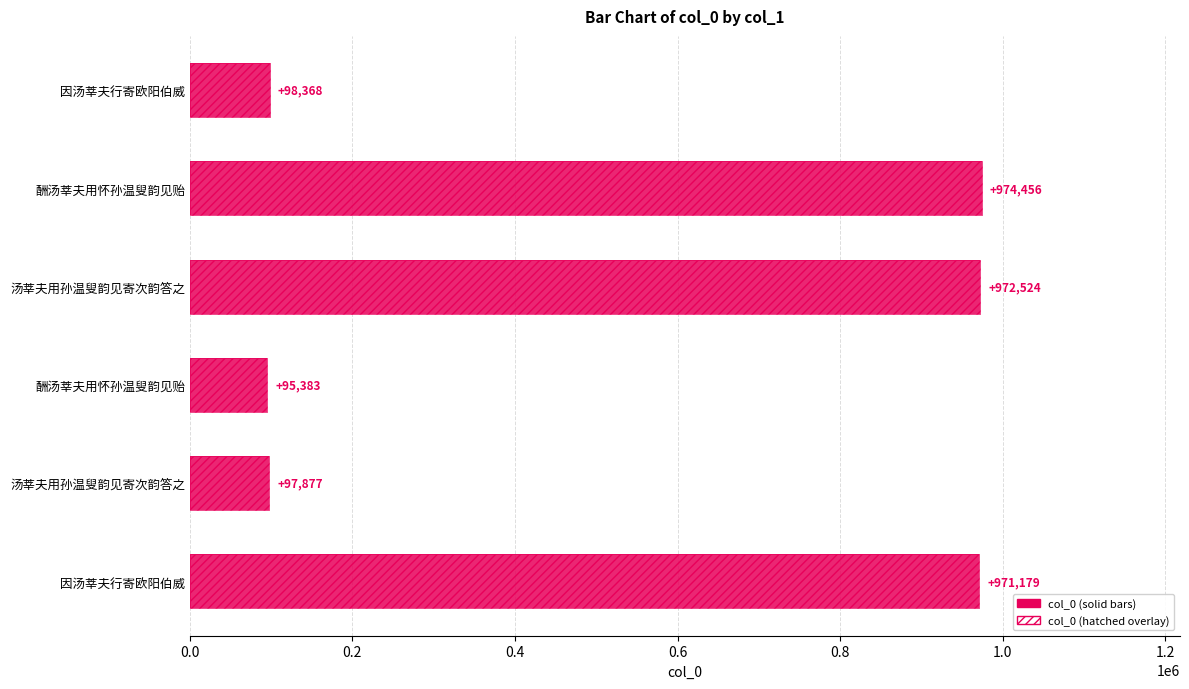

At how many categories does at least one series exceed 368795?

3